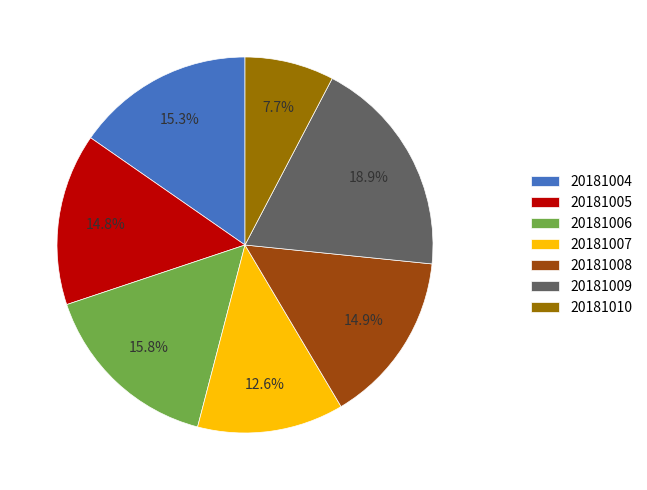

How many segments does this pie chart have?

7